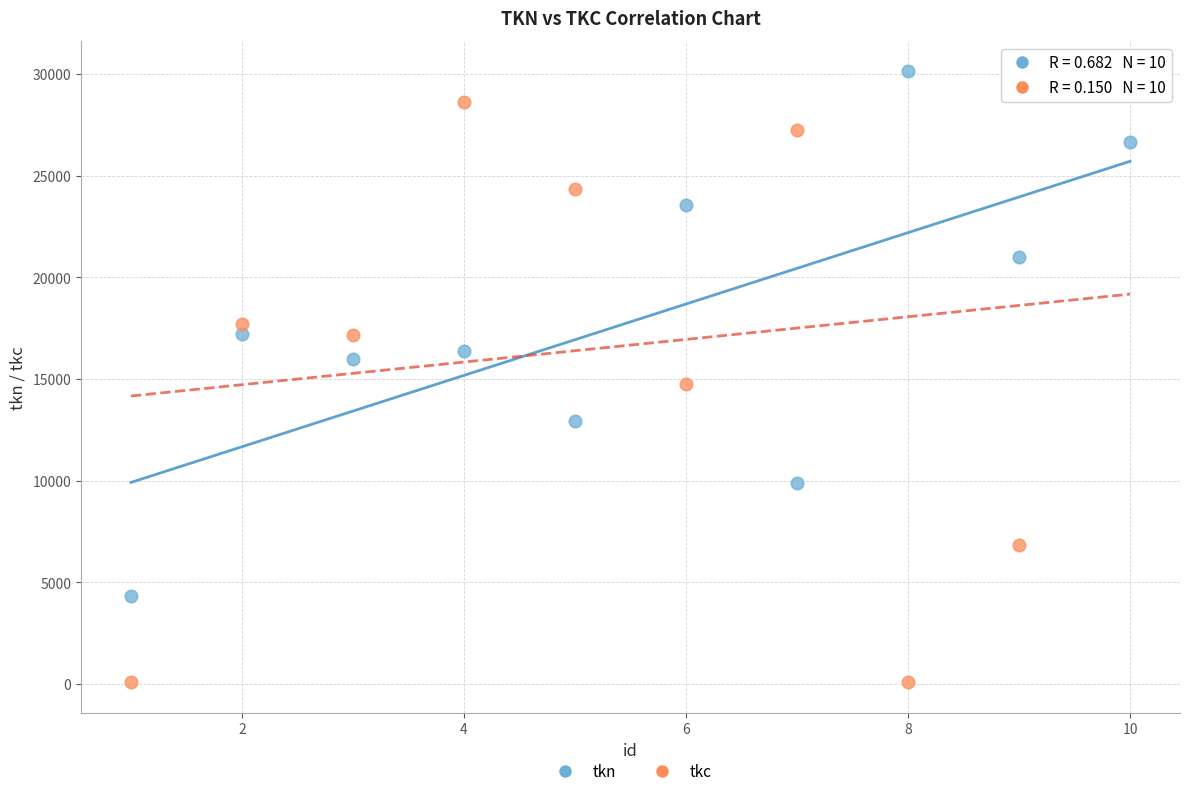

What are all the series names shown in the legend?

tkn, tkc